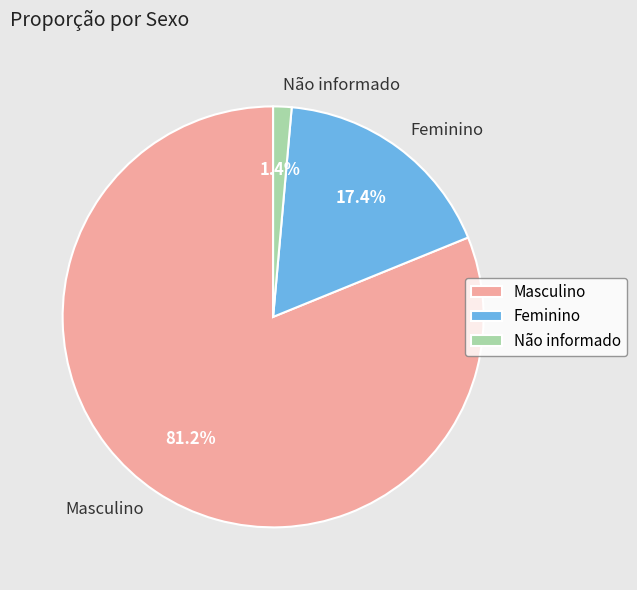

To the nearest percent, what percentage of the pie is Masculino?

81%